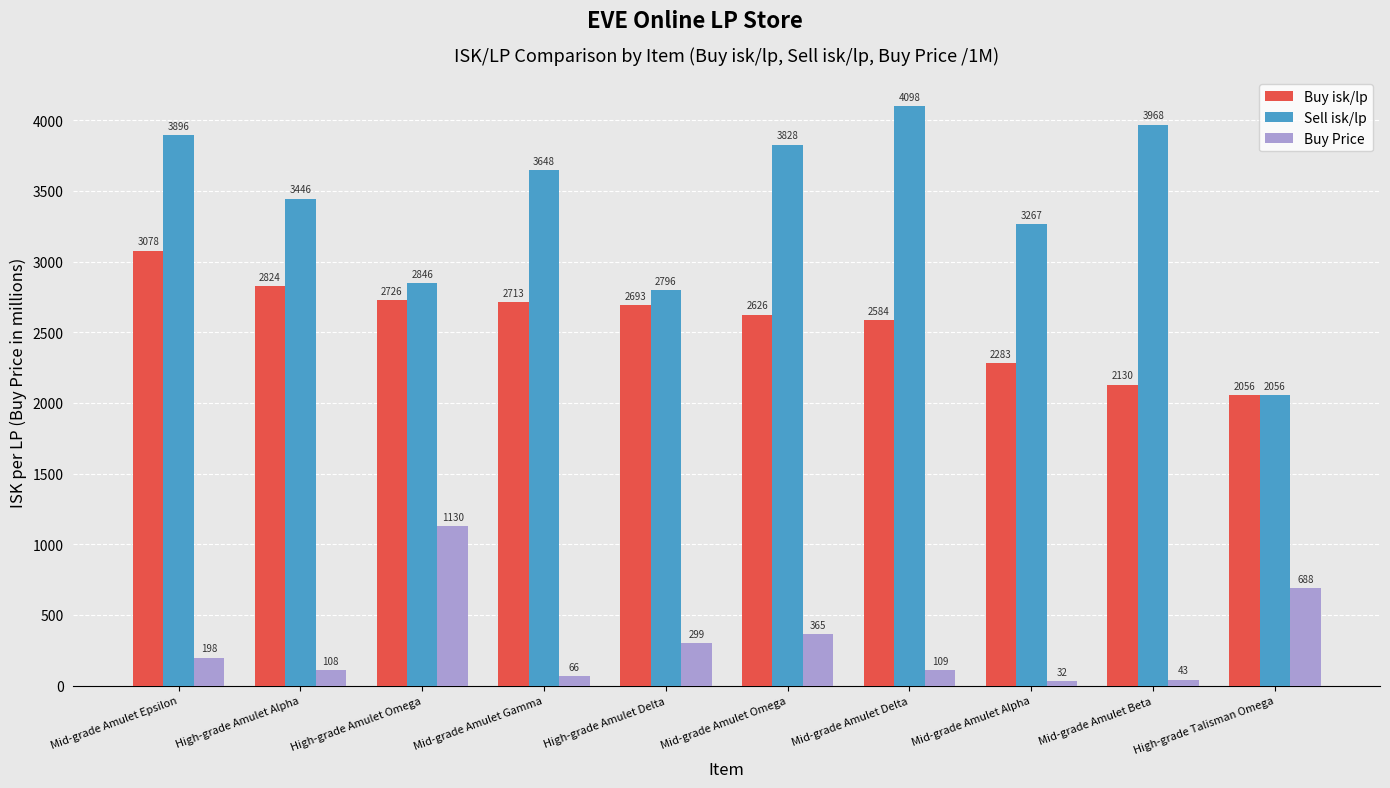

Which series has the largest total across all categories?

Sell isk/lp